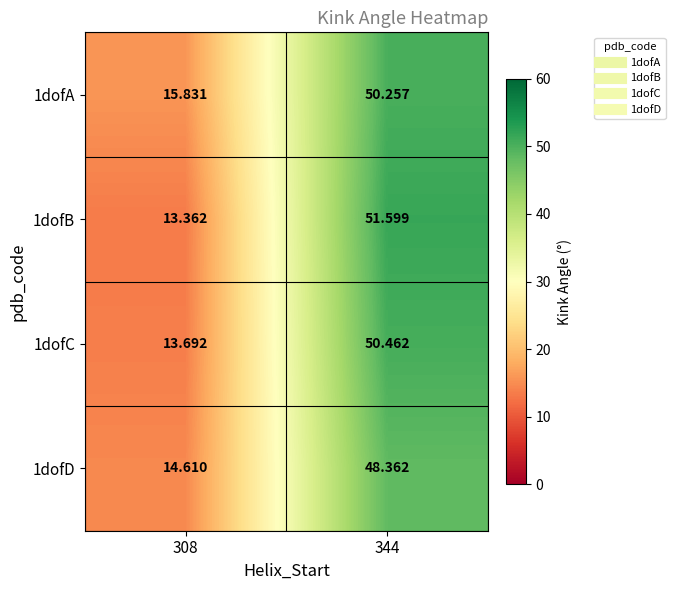

What is the smallest value displayed?

13.4